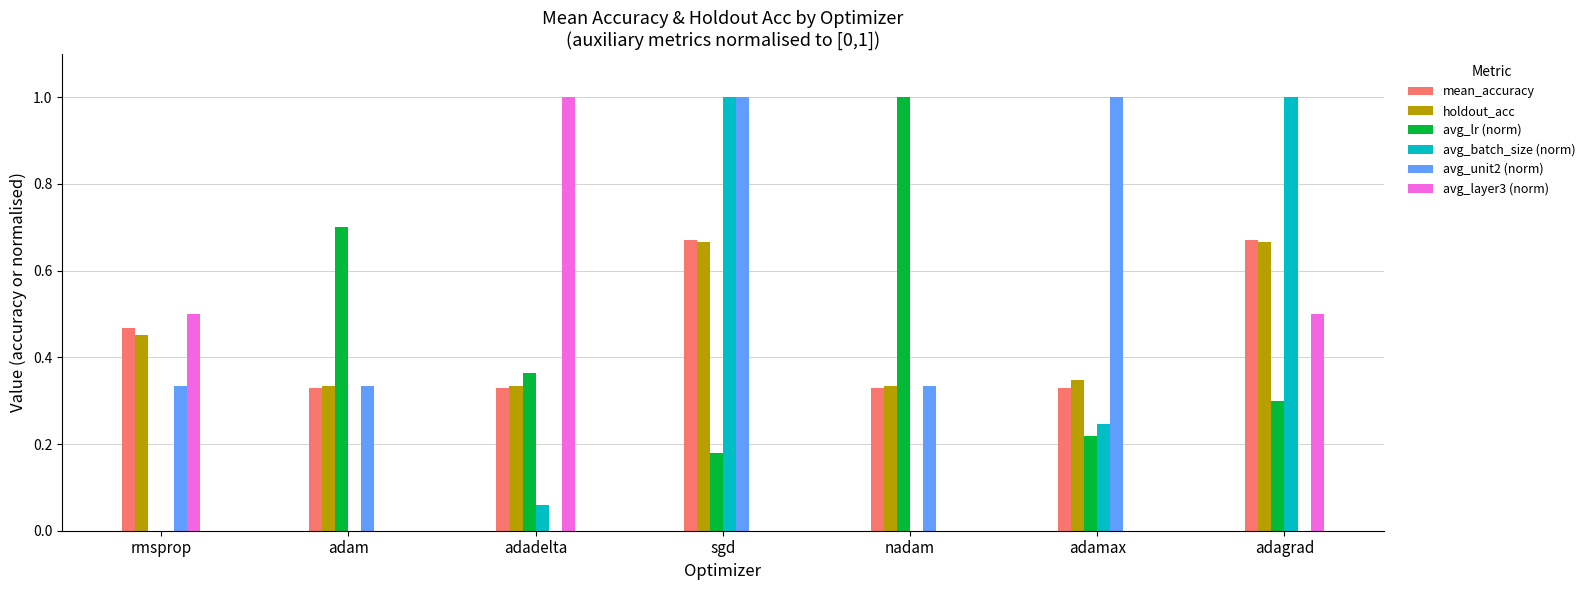

Which series changed the most between rmsprop and adamax?

avg_unit2 (norm)